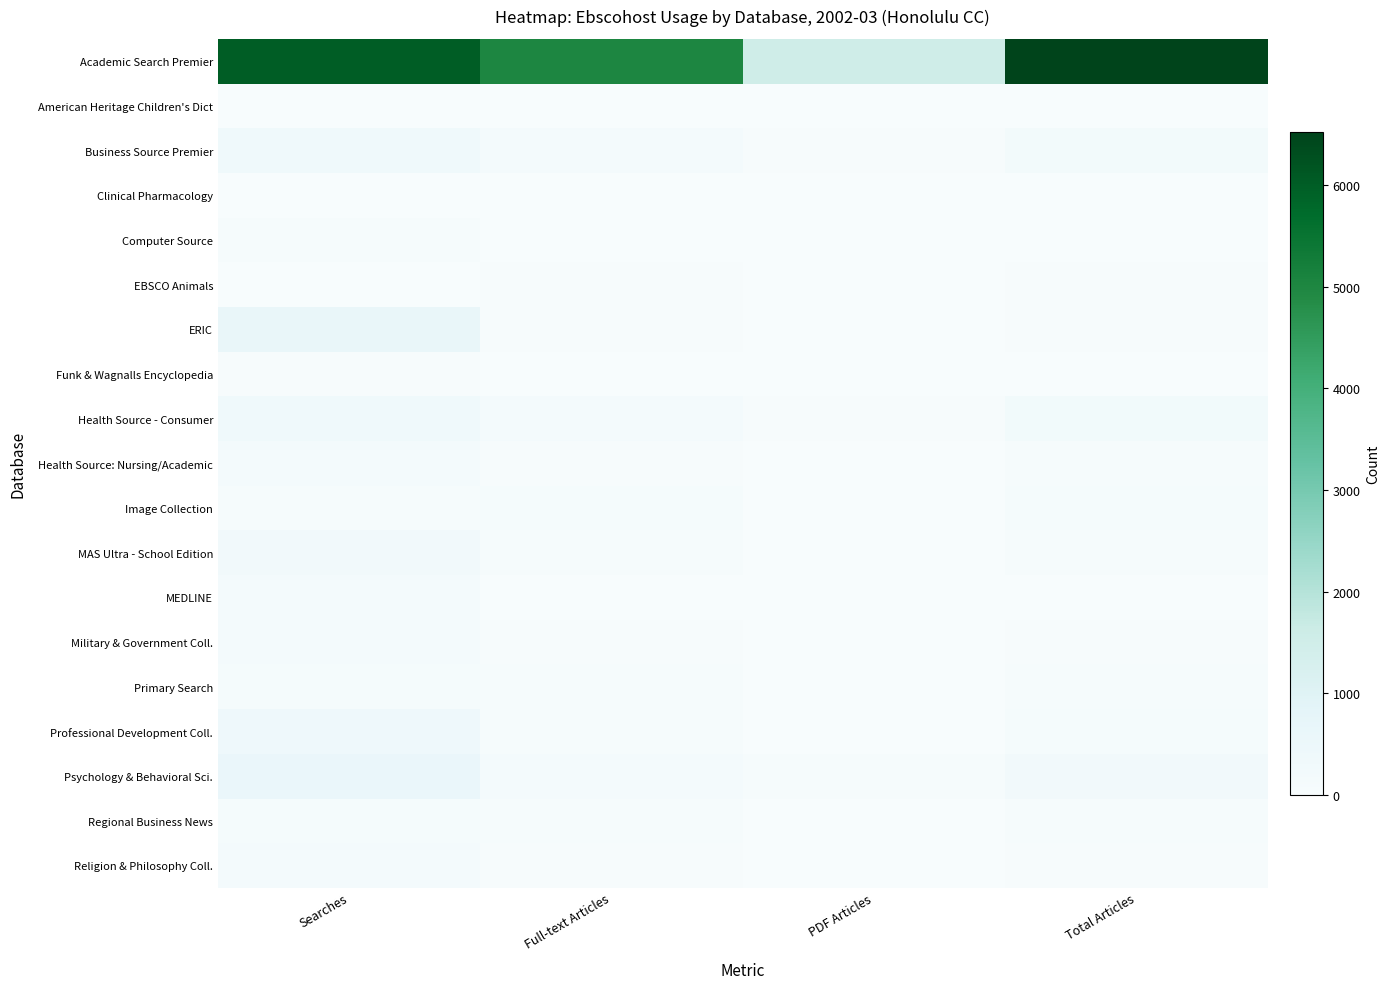

Rank the series at Total Articles from lowest to highest value.

Clinical Pharmacology, MEDLINE, American Heritage Children's Dict, Computer Source, Funk & Wagnalls Encyclopedia, Military & Government Coll., ERIC, EBSCO Animals, Religion & Philosophy Coll., Health Source: Nursing/Academic, Regional Business News, Primary Search, MAS Ultra - School Edition, Professional Development Coll., Image Collection, Business Source Premier, Health Source - Consumer, Psychology & Behavioral Sci., Academic Search Premier